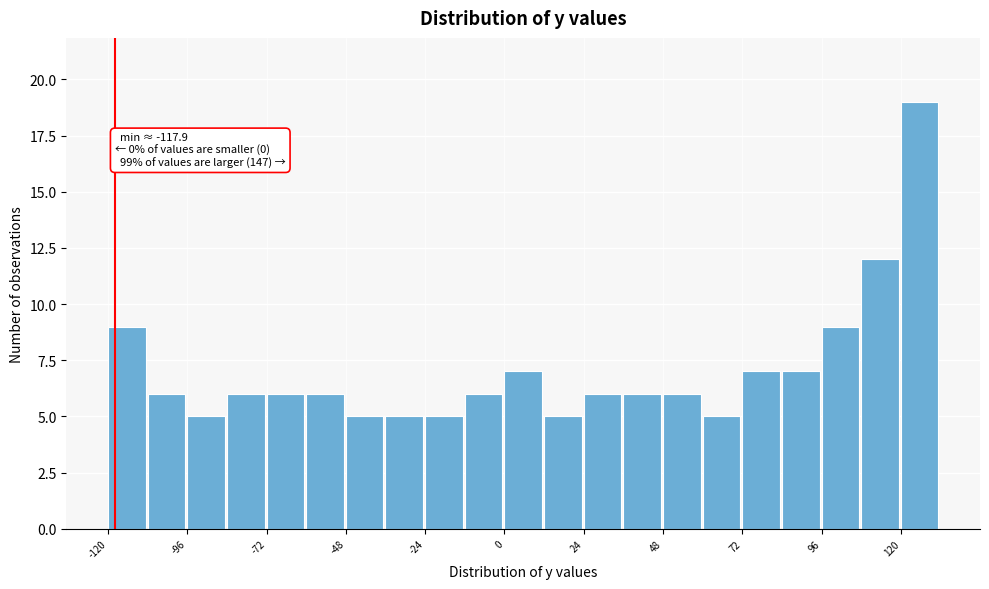

Read against the x-axis, roughly where is the centre of the tallest bar?

125